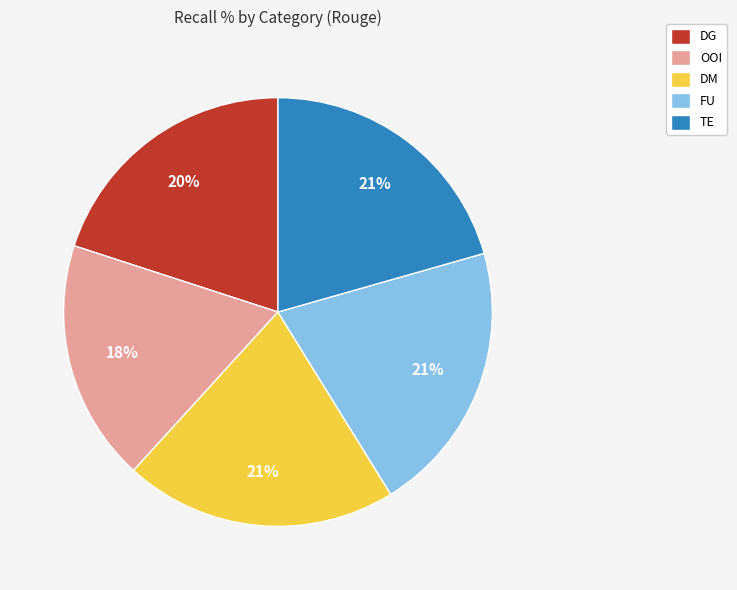

How many slices are in this pie chart?

5